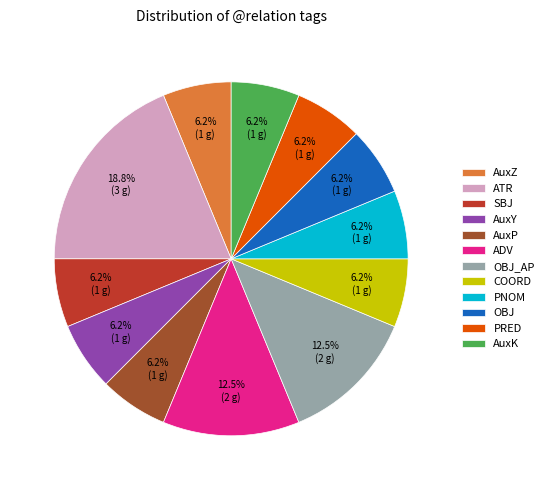

What is the largest slice in the pie chart?

ATR